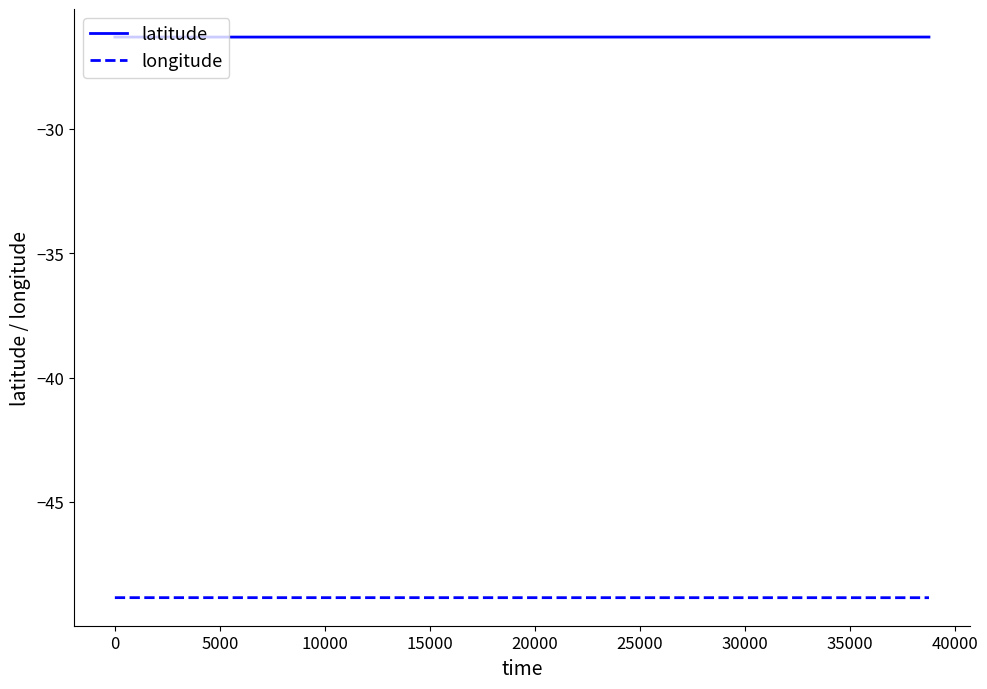

Which series has the largest total across all categories?

latitude